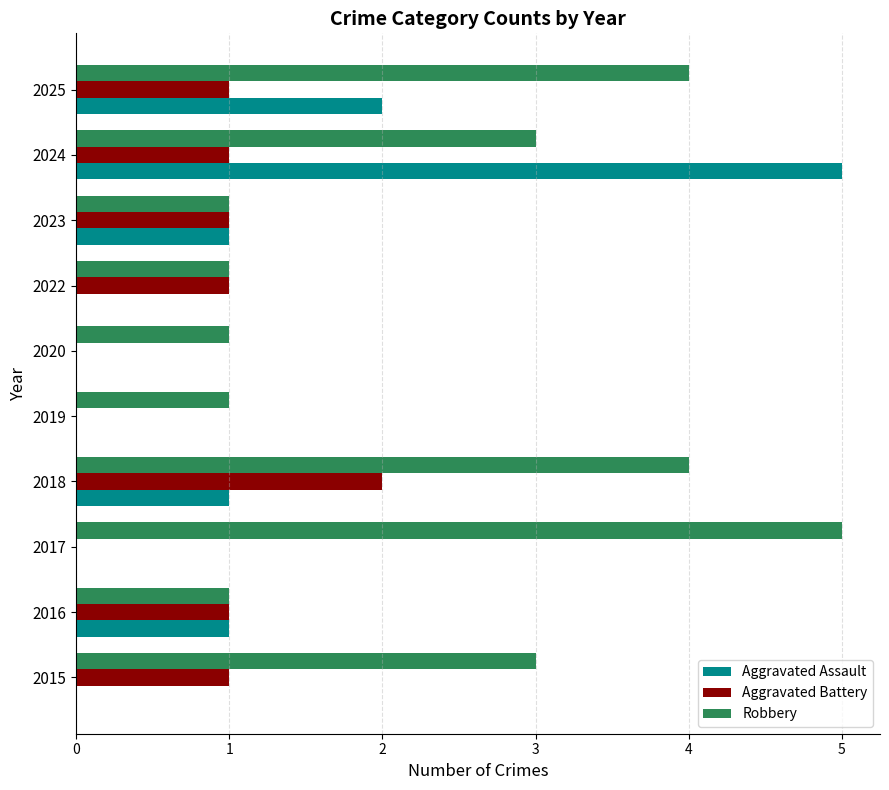

At which label does Robbery reach its peak?

2017